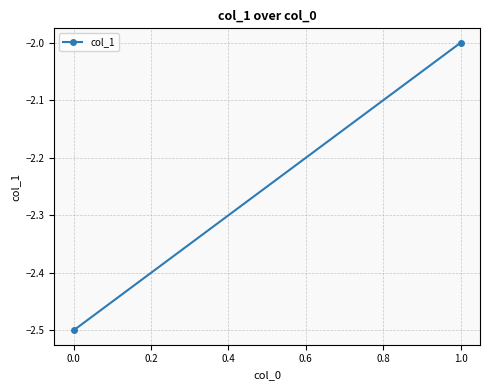

How many lines are shown in the chart?

1